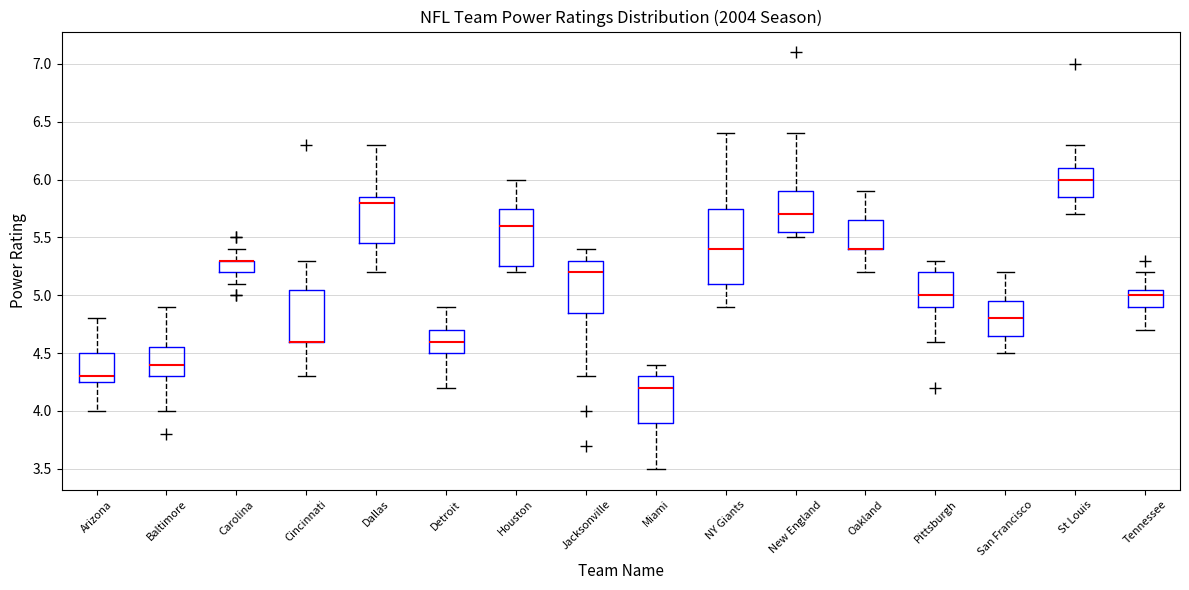

Reading left to right, transcribe this box plot: for each box, give where its median line is, the range the box spans, and where its two whiskers end, as read against the y-axis. The values are not printed on the chart, so give them approximately, as read against the axis.

Arizona: median 4.30, box 4.25 to 4.50, whiskers 4.00 to 4.80
Baltimore: median 4.40, box 4.30 to 4.55, whiskers 4.00 to 4.90
Carolina: median 5.30 (drawn on the box's upper edge), box 5.20 to 5.30, whiskers 5.10 to 5.40
Cincinnati: median 4.60 (drawn on the box's lower edge), box 4.60 to 5.05, whiskers 4.30 to 5.30
Dallas: median 5.80, box 5.45 to 5.85, whiskers 5.20 to 6.30
Detroit: median 4.60, box 4.50 to 4.70, whiskers 4.20 to 4.90
Houston: median 5.60, box 5.25 to 5.75, whiskers 5.20 to 6.00
Jacksonville: median 5.20, box 4.85 to 5.30, whiskers 4.30 to 5.40
Miami: median 4.20, box 3.90 to 4.30, whiskers 3.50 to 4.40
NY Giants: median 5.40, box 5.10 to 5.75, whiskers 4.90 to 6.40
New England: median 5.70, box 5.55 to 5.90, whiskers 5.50 to 6.40
Oakland: median 5.40 (drawn on the box's lower edge), box 5.40 to 5.65, whiskers 5.20 to 5.90
Pittsburgh: median 5.00, box 4.90 to 5.20, whiskers 4.60 to 5.30
San Francisco: median 4.80, box 4.65 to 4.95, whiskers 4.50 to 5.20
St Louis: median 6.00, box 5.85 to 6.10, whiskers 5.70 to 6.30
Tennessee: median 5.00, box 4.90 to 5.05, whiskers 4.70 to 5.20